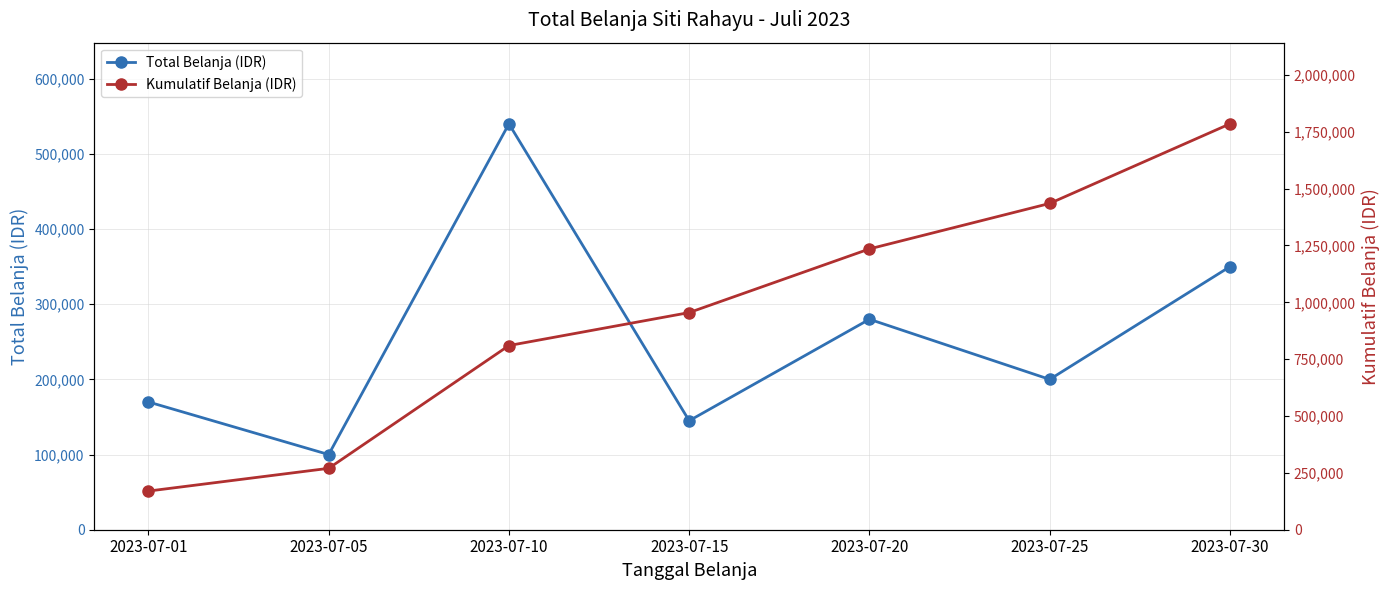

List the series in order of their peak value, lowest first.

Total Belanja (IDR), Kumulatif Belanja (IDR)